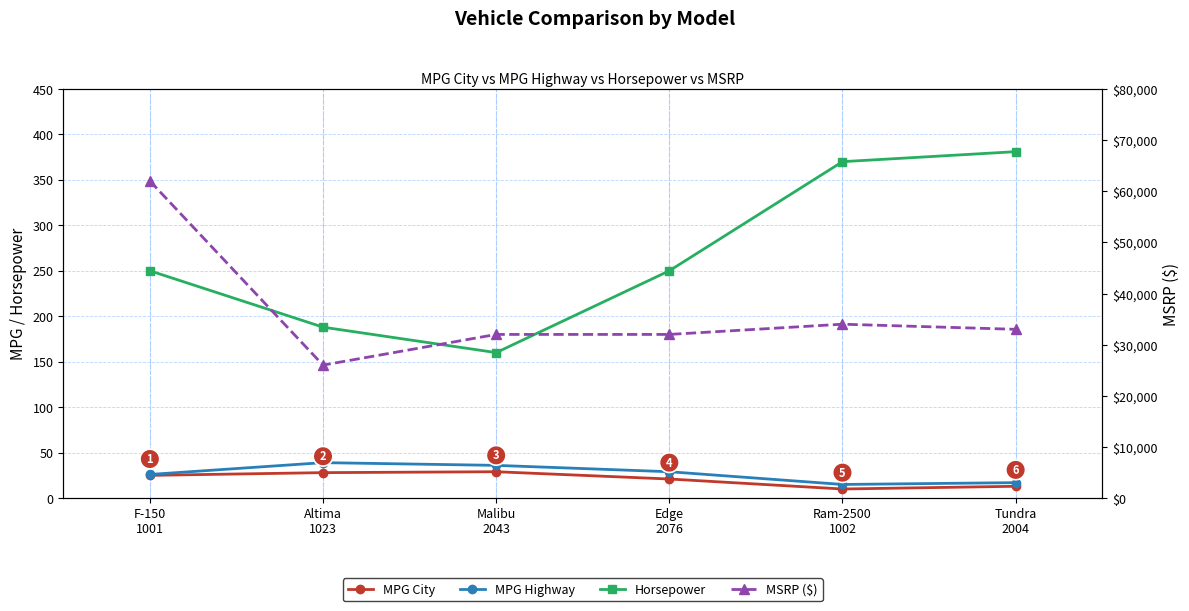

What position from the left is Ram-2500
1002?

5